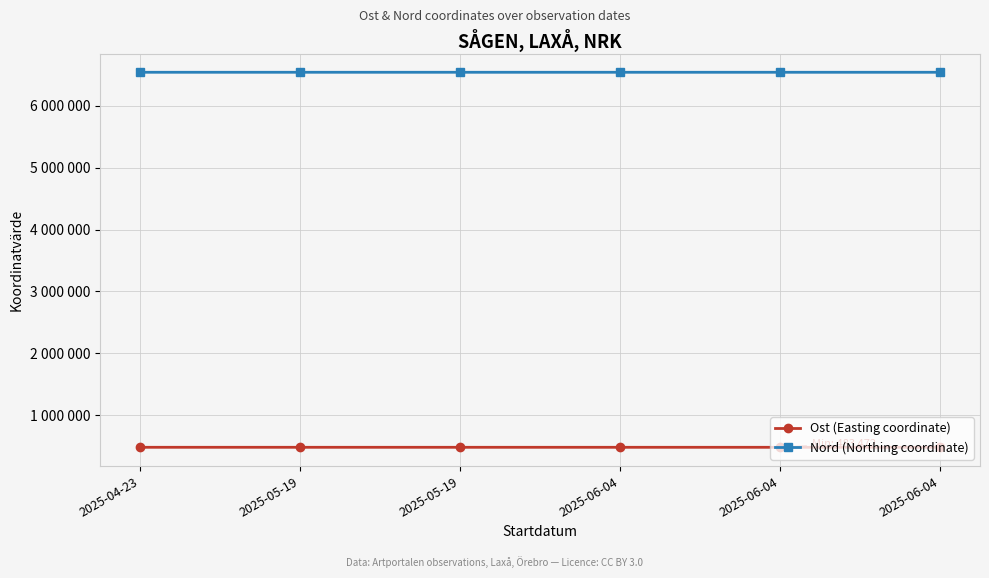

What is the sum of the Nord (Northing coordinate) values at 2025-05-19 and 2025-06-04?

13079412